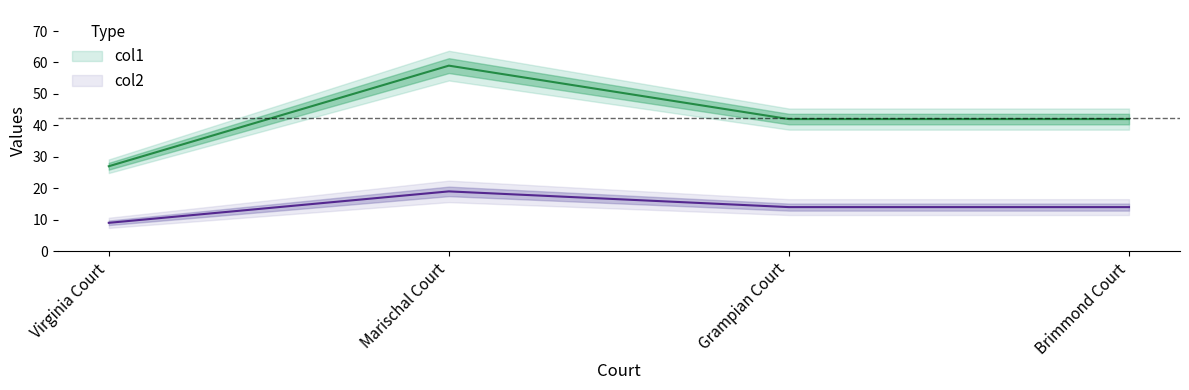

How many categories are shown in the chart?

4